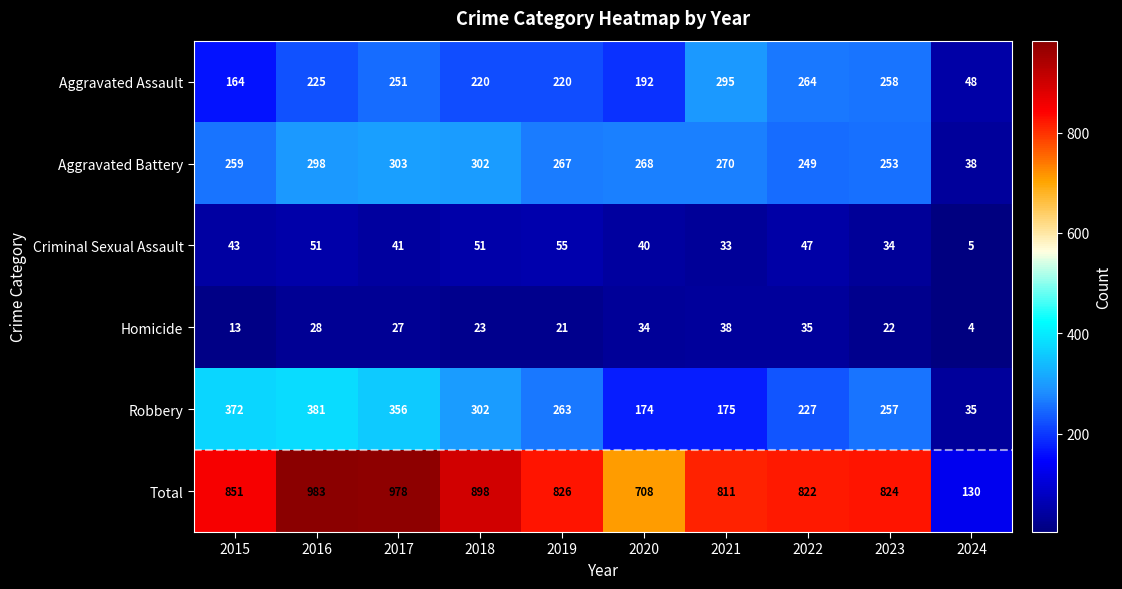

Rank the series by their maximum value, from lowest to highest.

Homicide, Criminal Sexual Assault, Aggravated Assault, Aggravated Battery, Robbery, Total